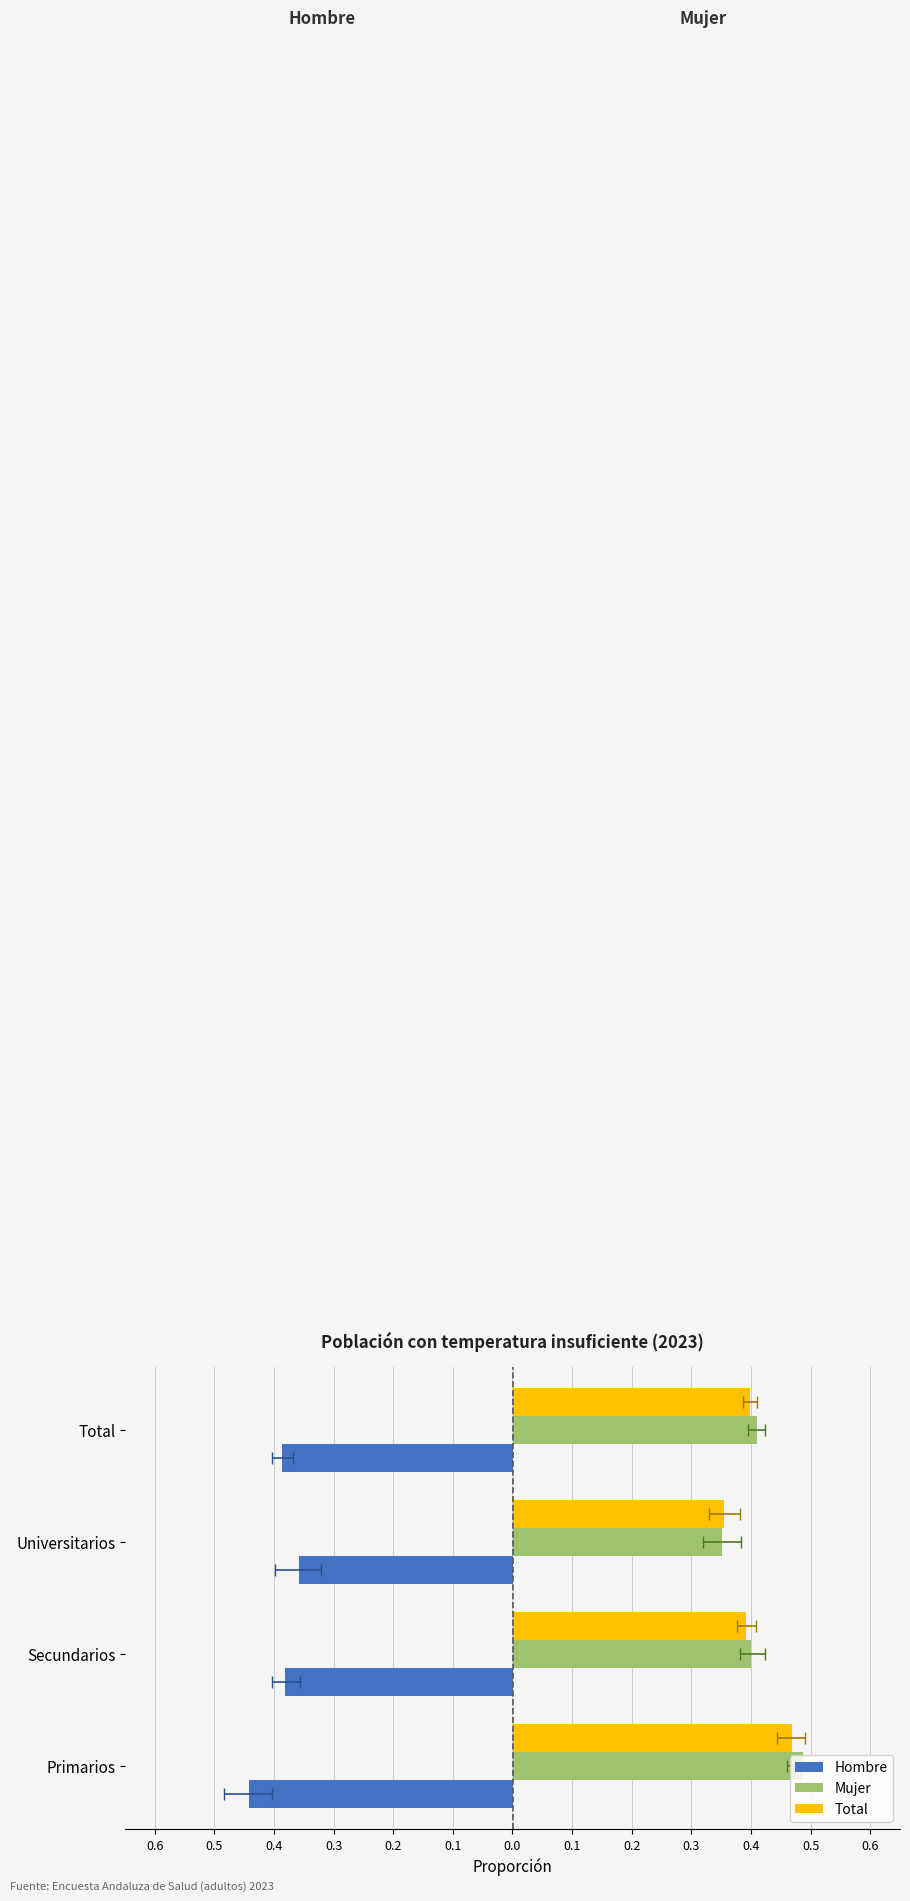

How many groups of bars are there?

4